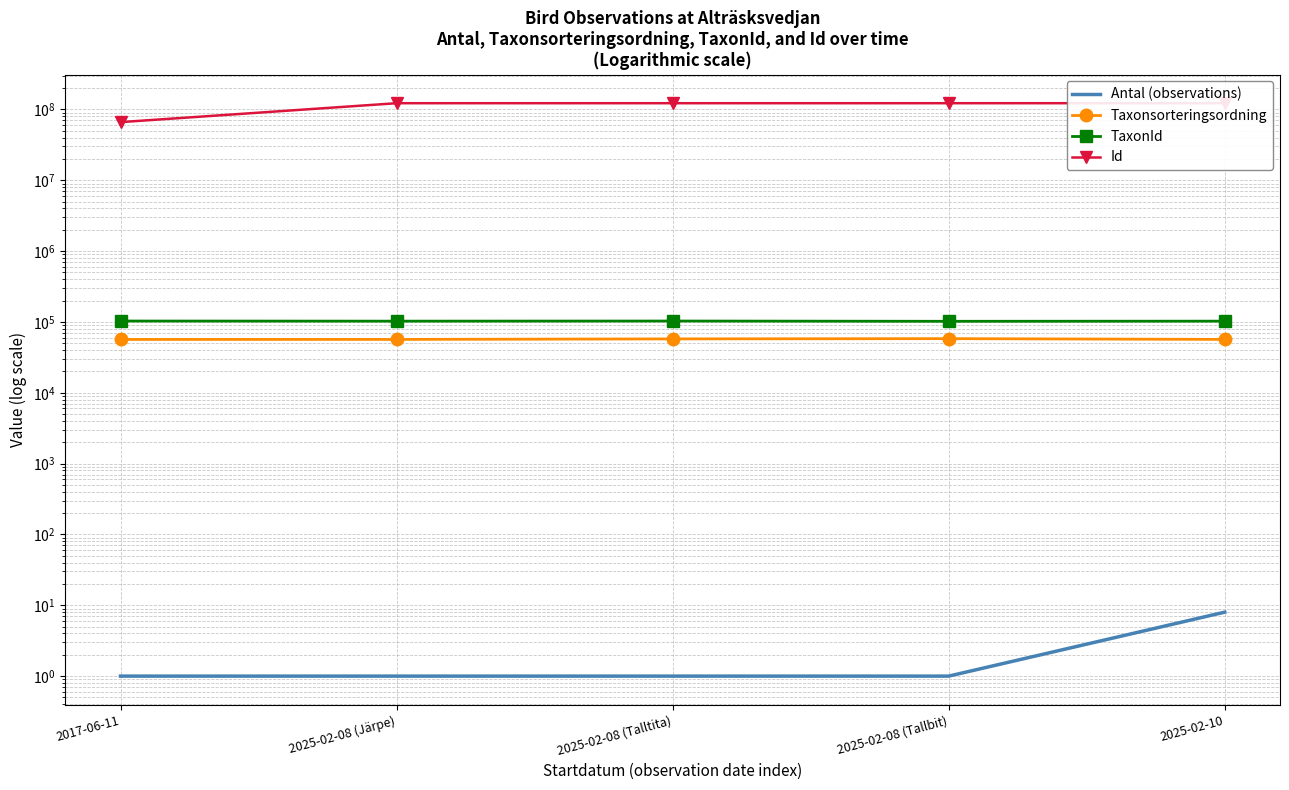

True or false: Antal (observations) and TaxonId cross at least once.

False